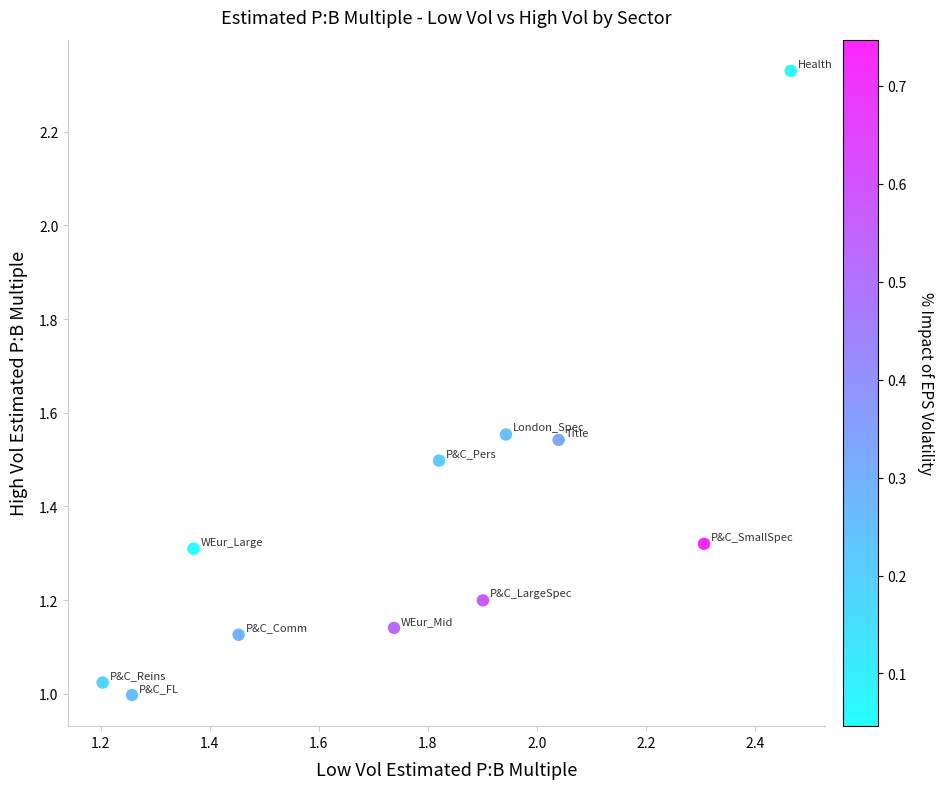

What is the average Y value?

1.4